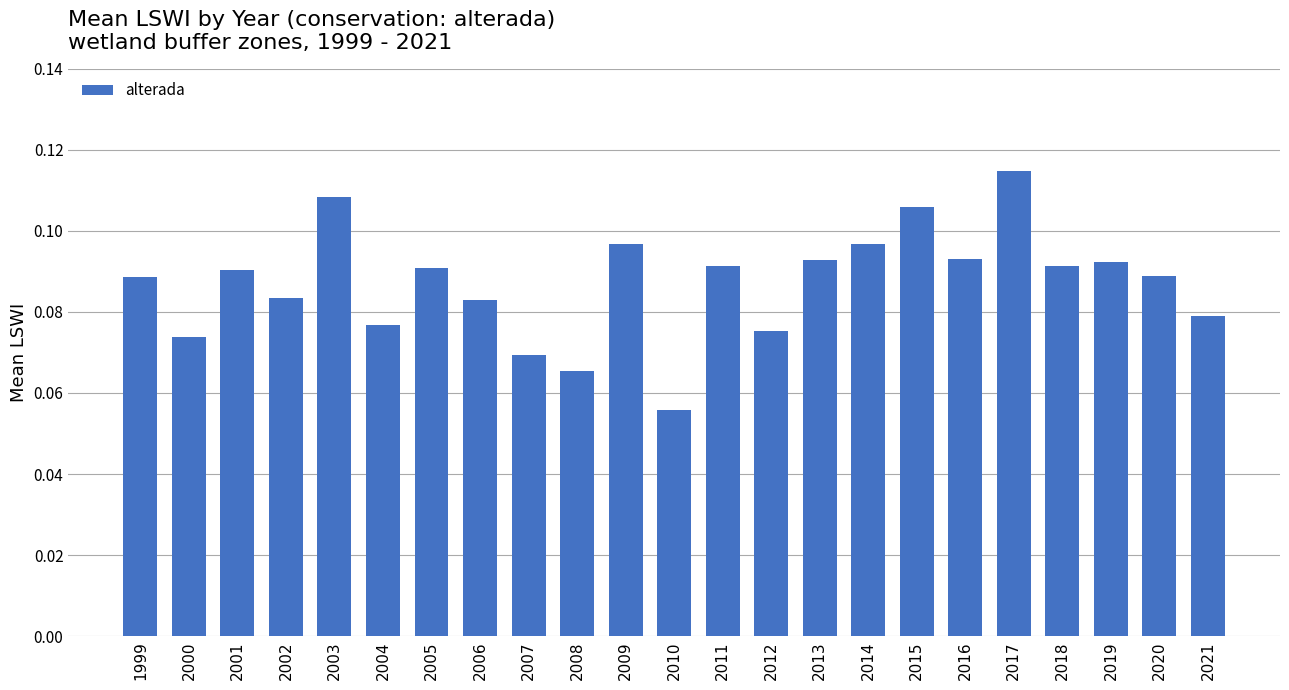

True or false: the data shows 0.0 at 2011.

False